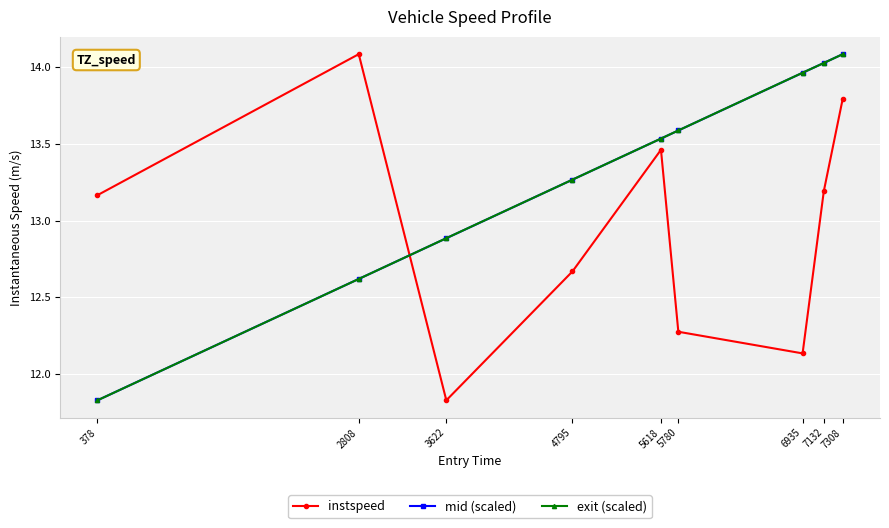

Which series changed the most between 3622 and 7132?

instspeed